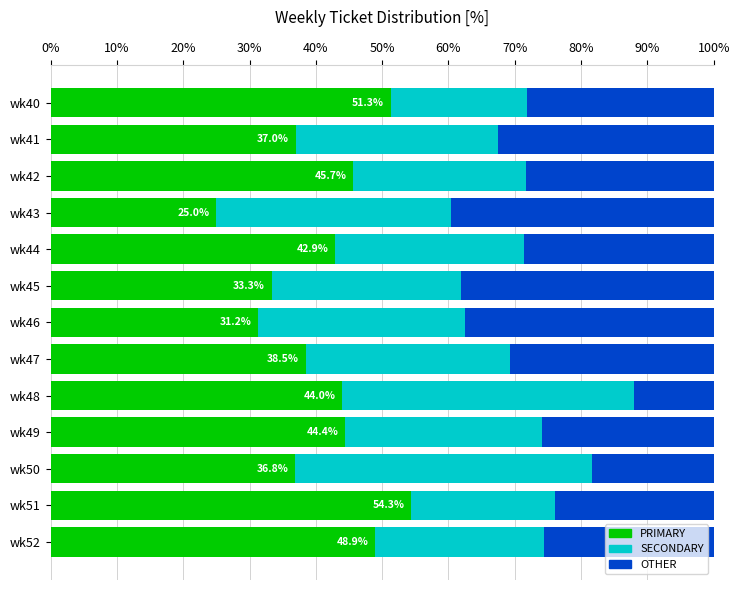

What is the sum of all PRIMARY values?

533.4